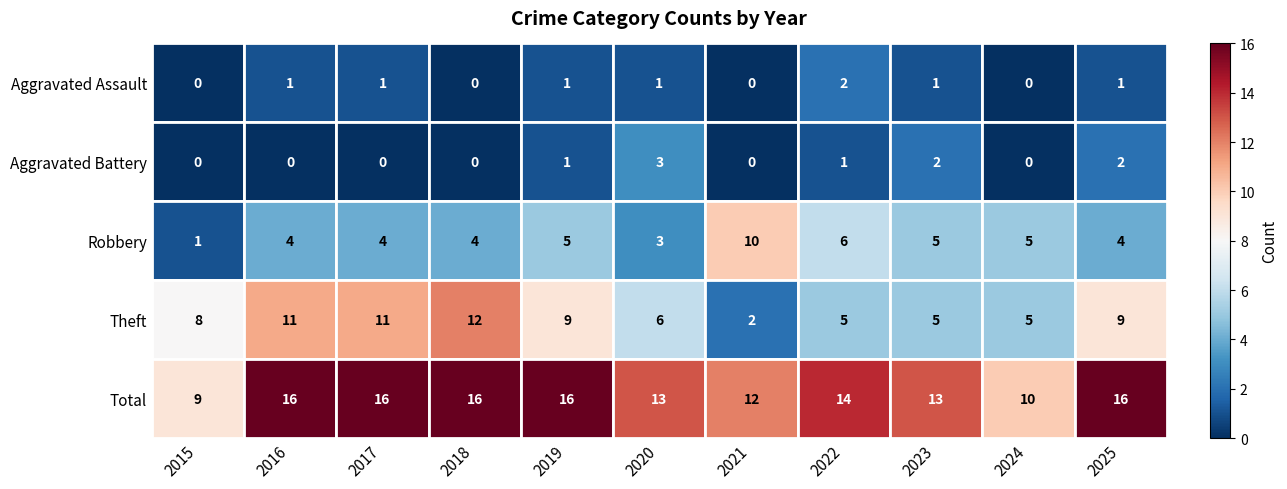

Which series has the largest total across all categories?

Total